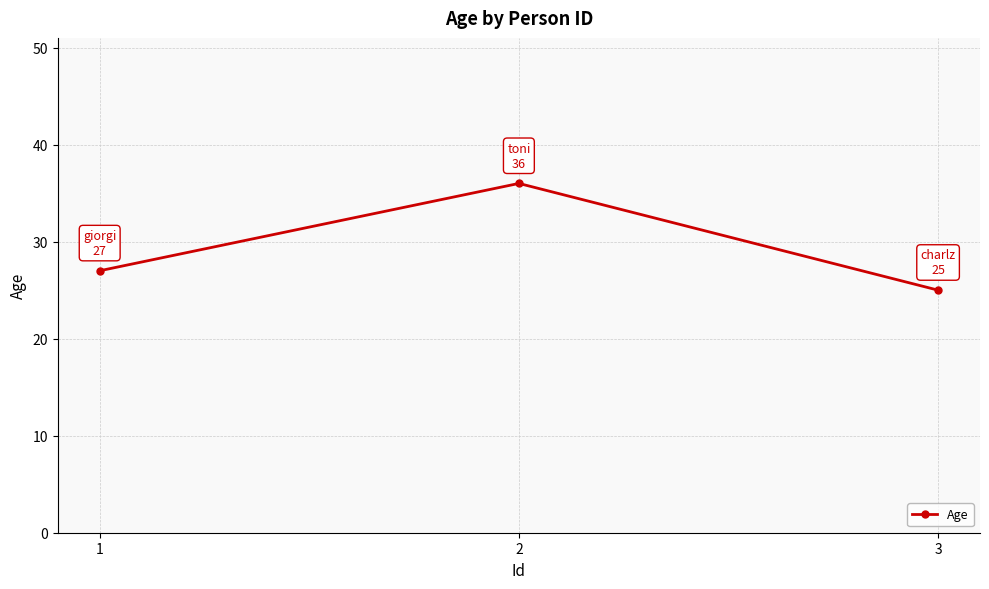

What is the value of the 1st point from the left?

27